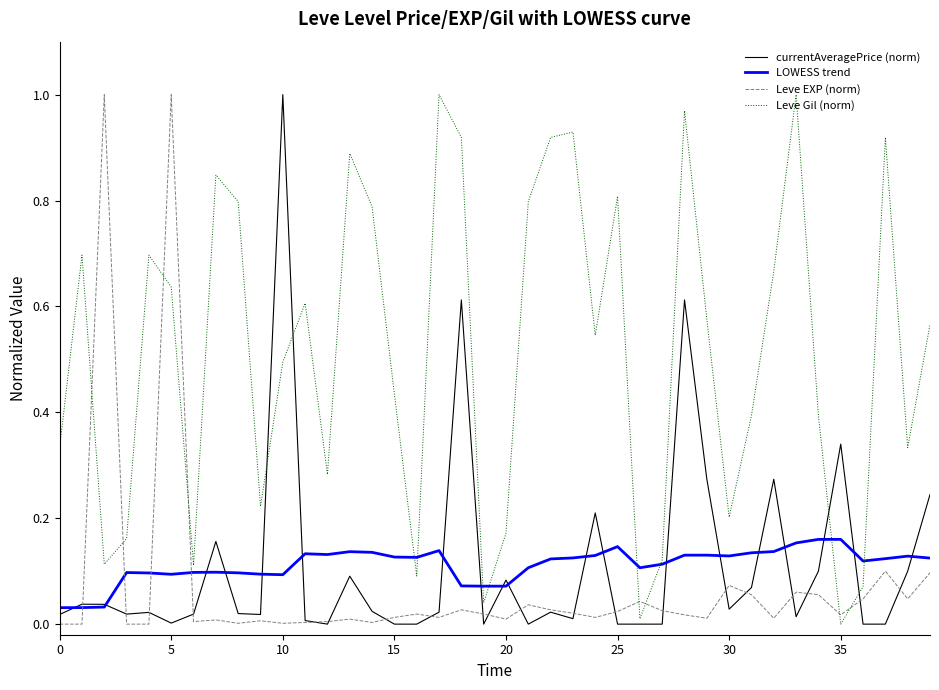

True or false: Leve EXP (norm) and Leve Gil (norm) intersect in this chart.

True